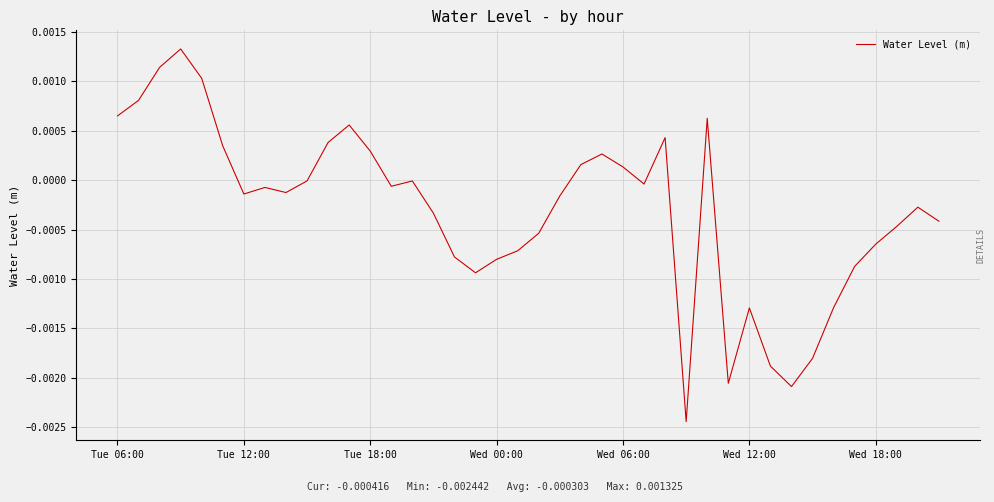

Where is the first local minimum?

Tue 12:00